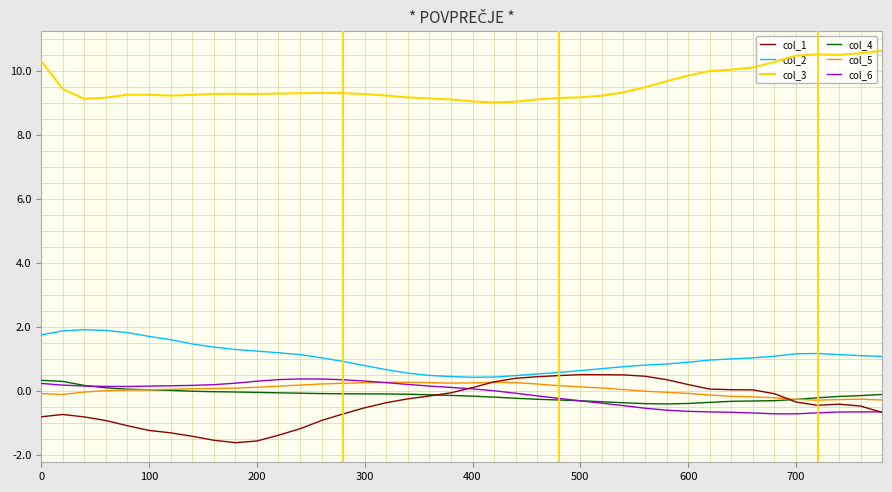

What is the average value of the col_4 series?

-0.1